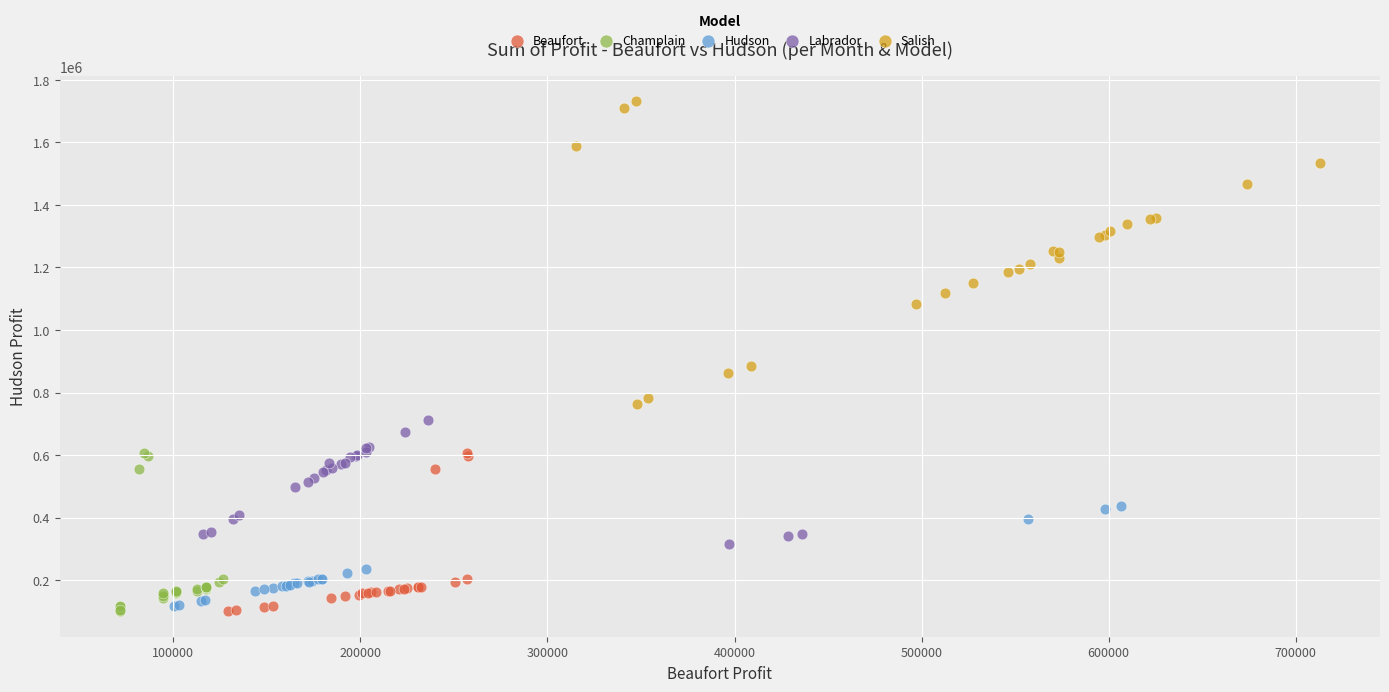

Which series reaches the maximum Y coordinate?

Salish